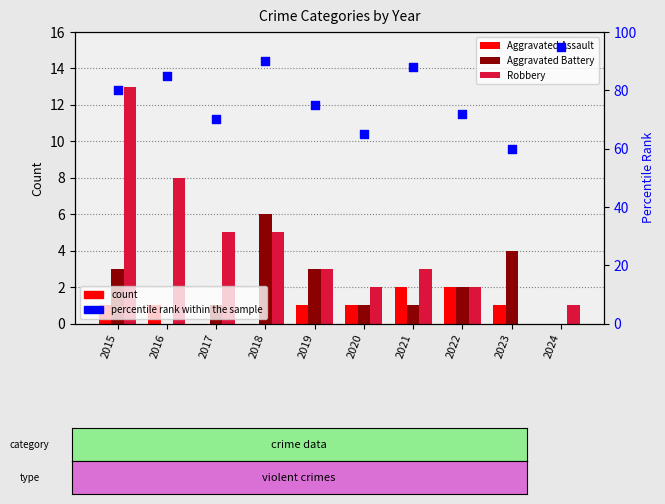

Which series reaches the minimum Y coordinate?

Aggravated Assault